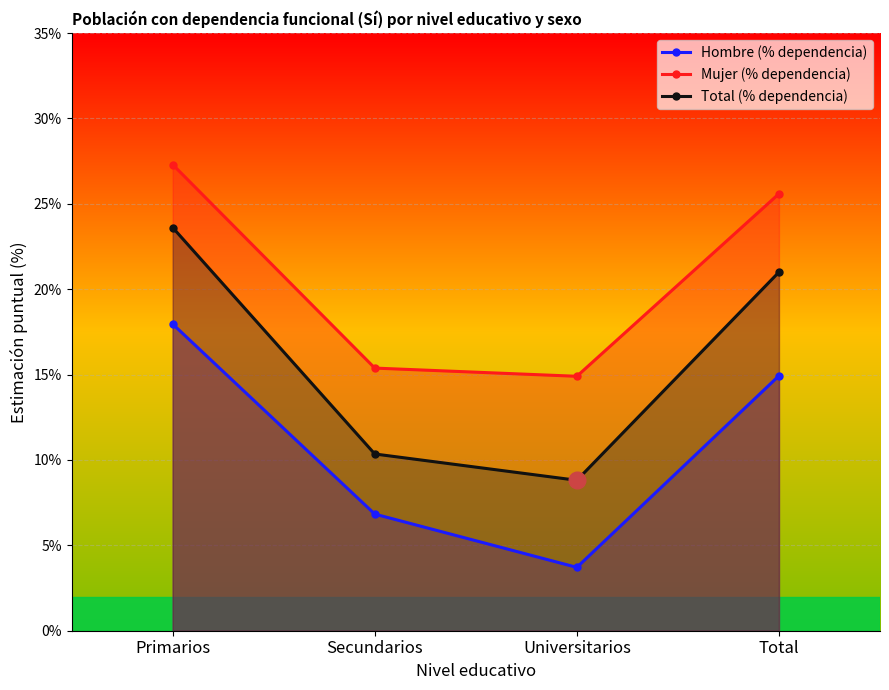

At how many categories does at least one series exceed 24?

2